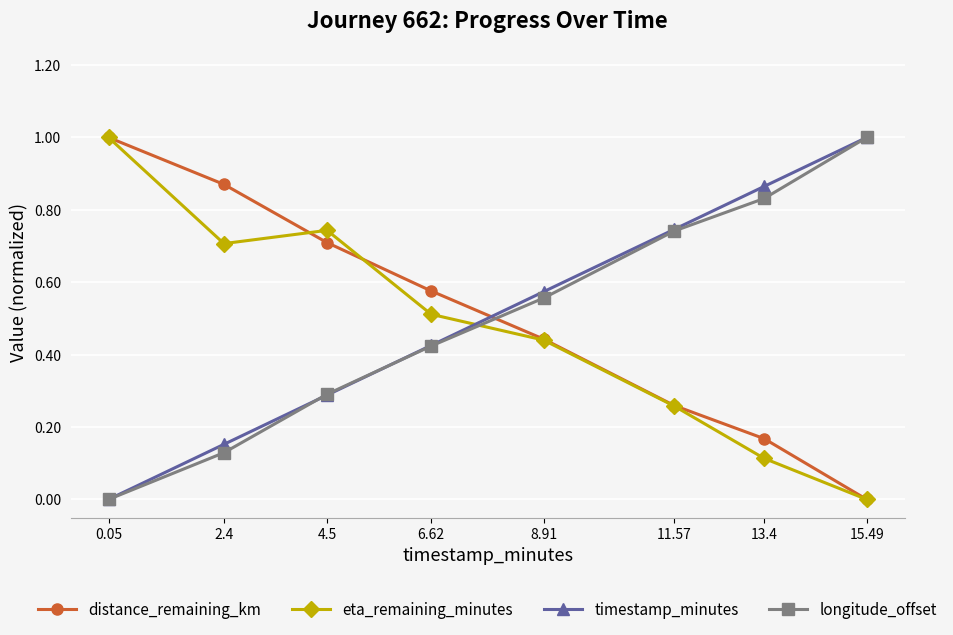

What is the total value across all series at 13.4?

2.0